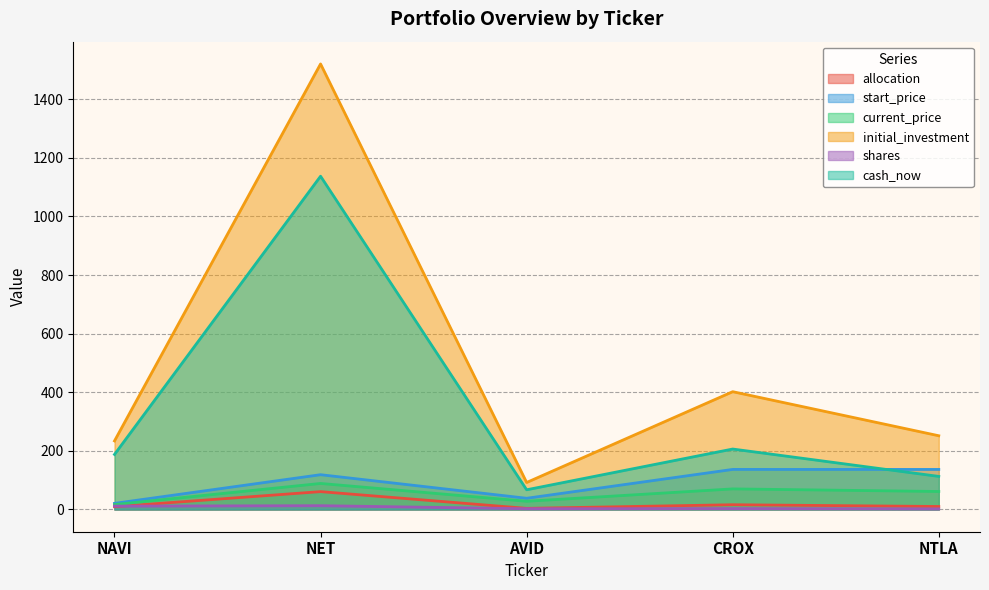

Between NET and AVID, which series saw the biggest shift?

initial_investment